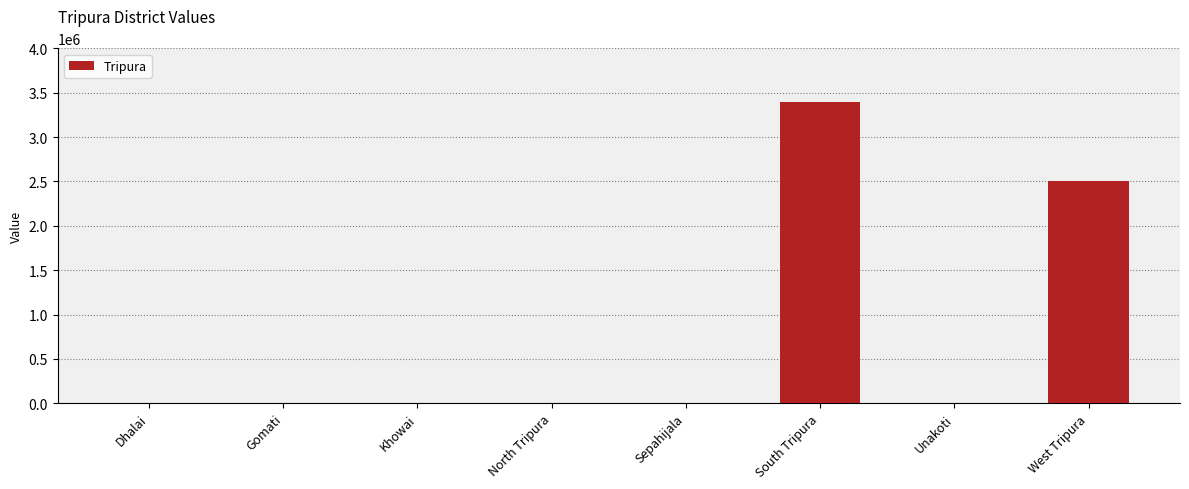

Are the bars horizontal?

No